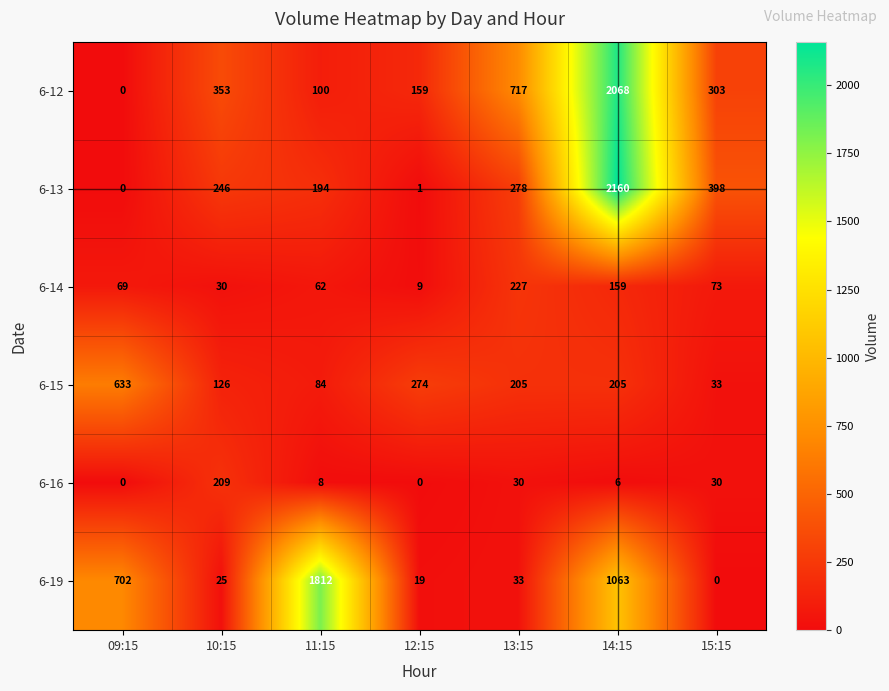

Which series has the largest total across all categories?

6-12